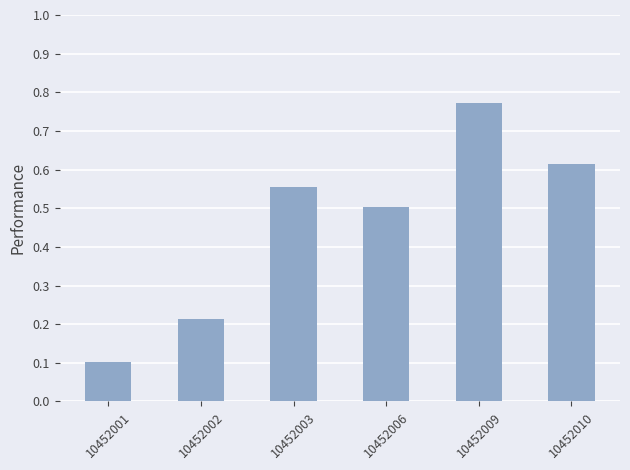

What is the average value?

0.5